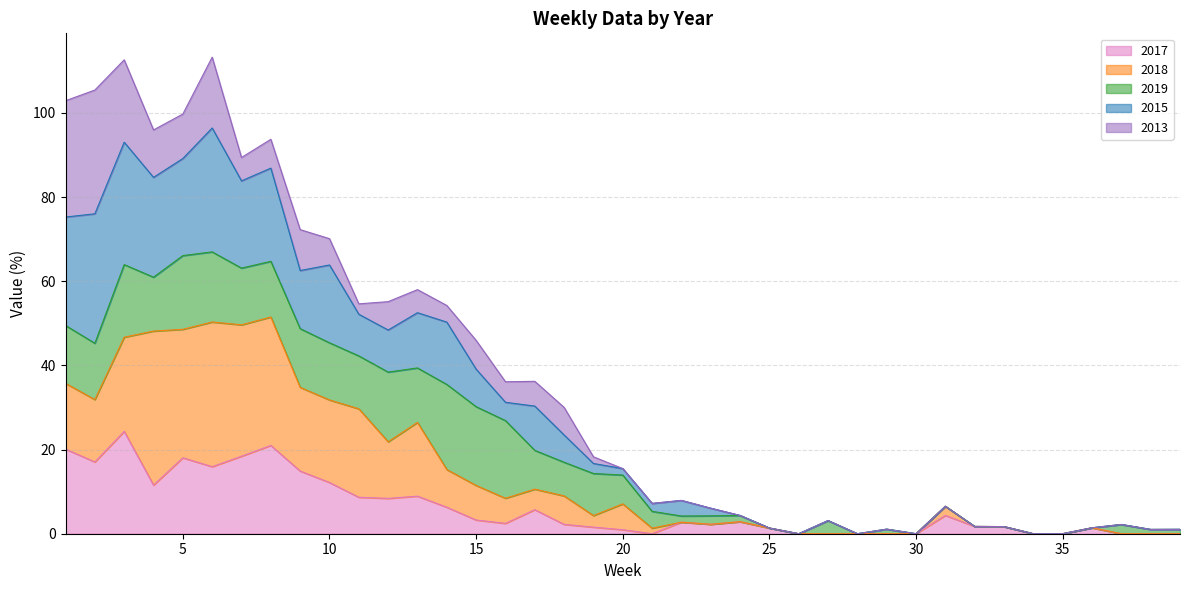

Does the chart have visible grid lines?

Yes